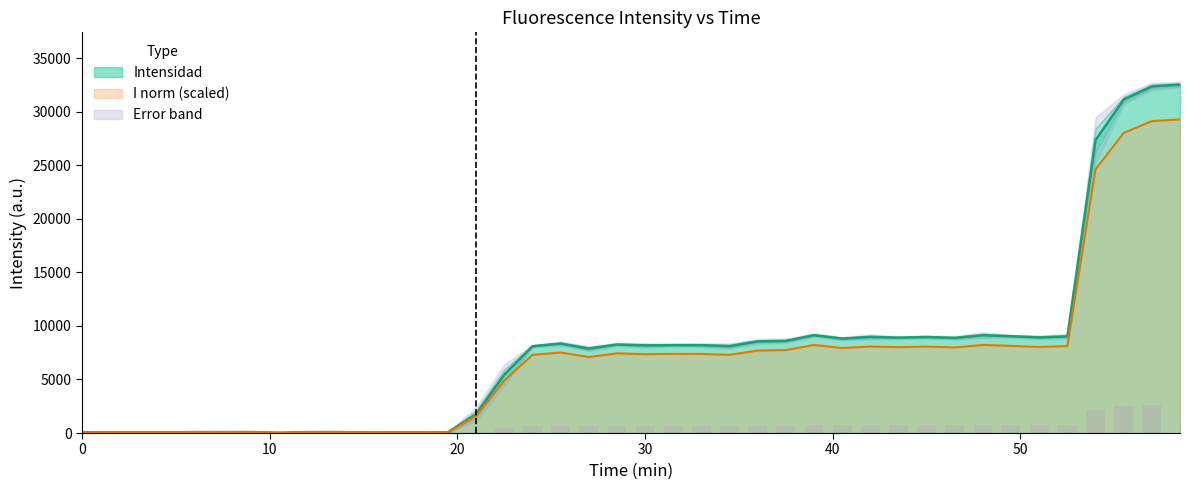

What is the greatest value displayed?

32529.0